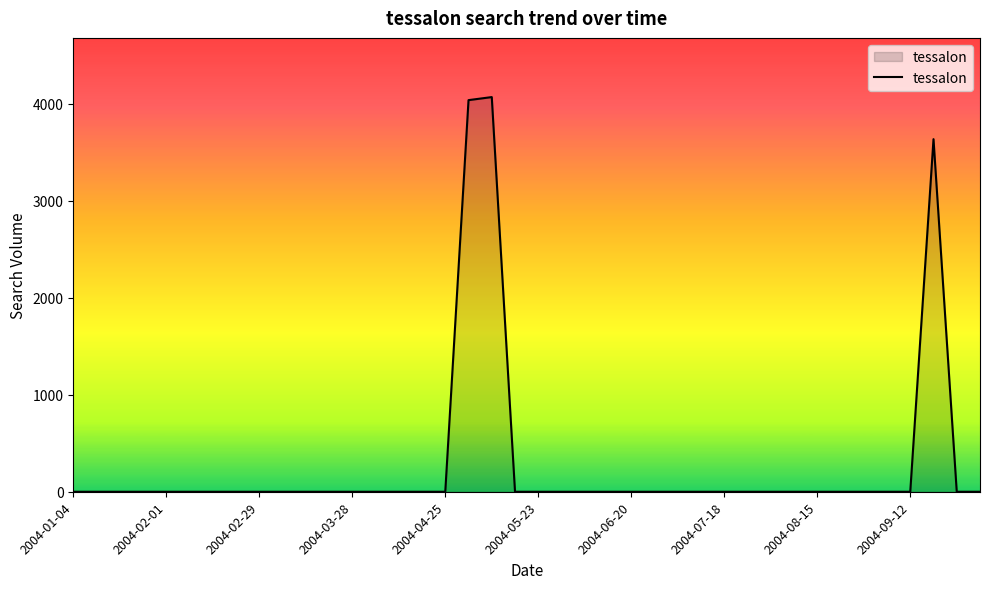

What is the difference between the maximum and minimum values?

4068.0